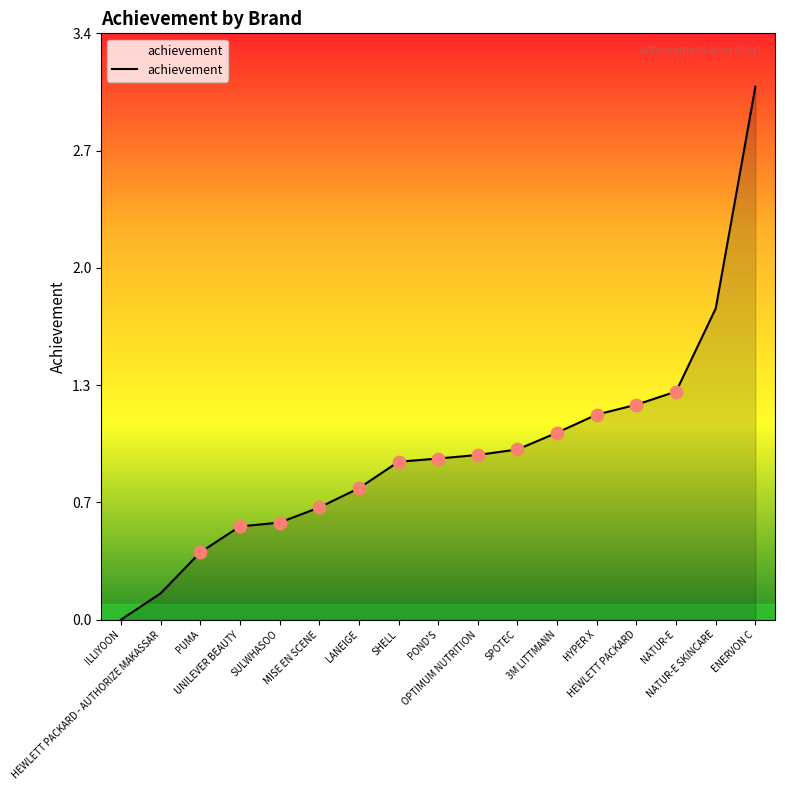

What is the change in value from ILLIYOON to ENERVON C?

+3.0